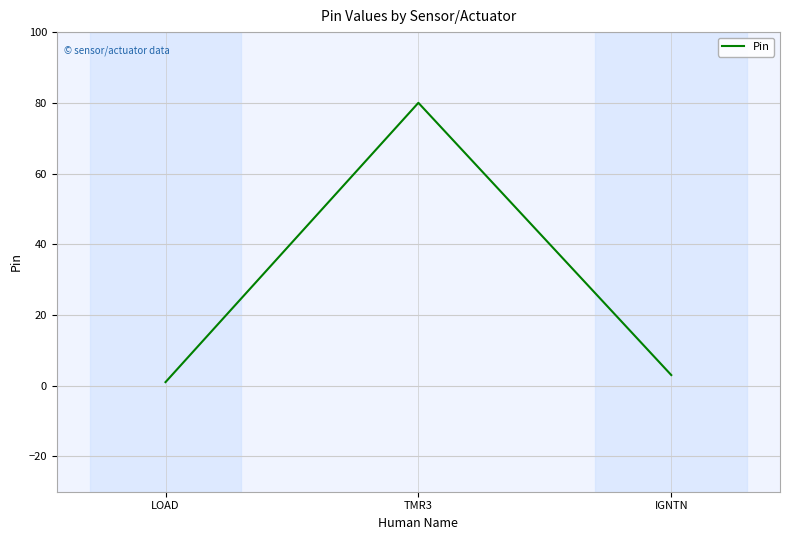

Is it true that the value at TMR3 is 117?

False